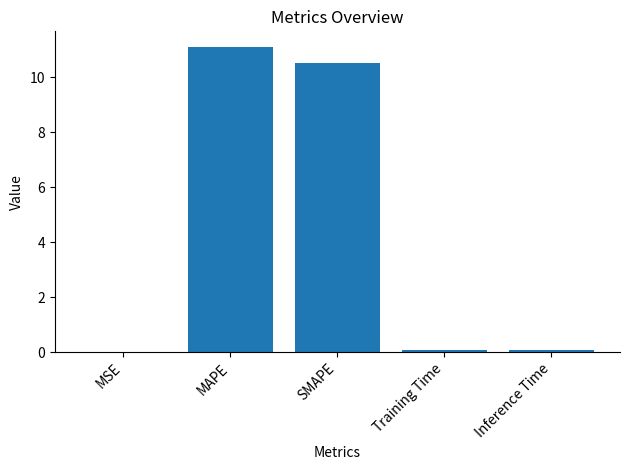

What is the greatest value displayed?

11.1